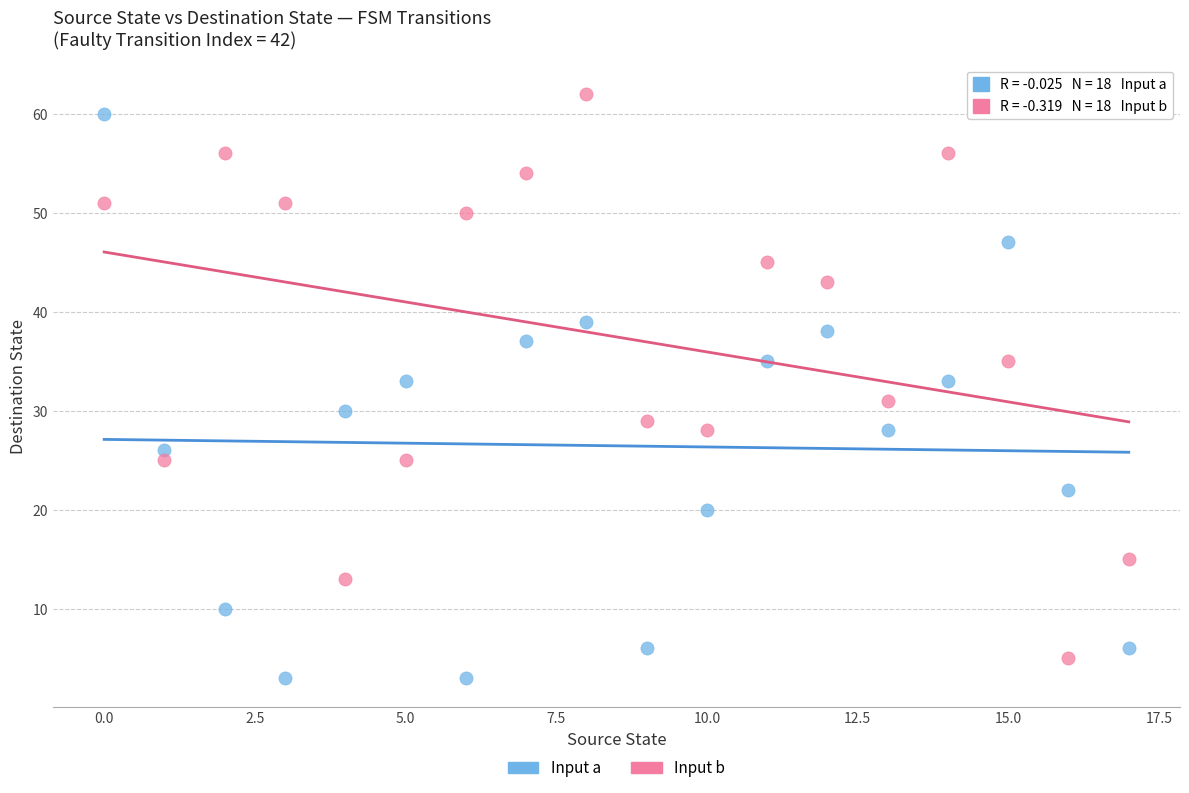

Across all data points, what is the range of Y values (max minus min)?

59